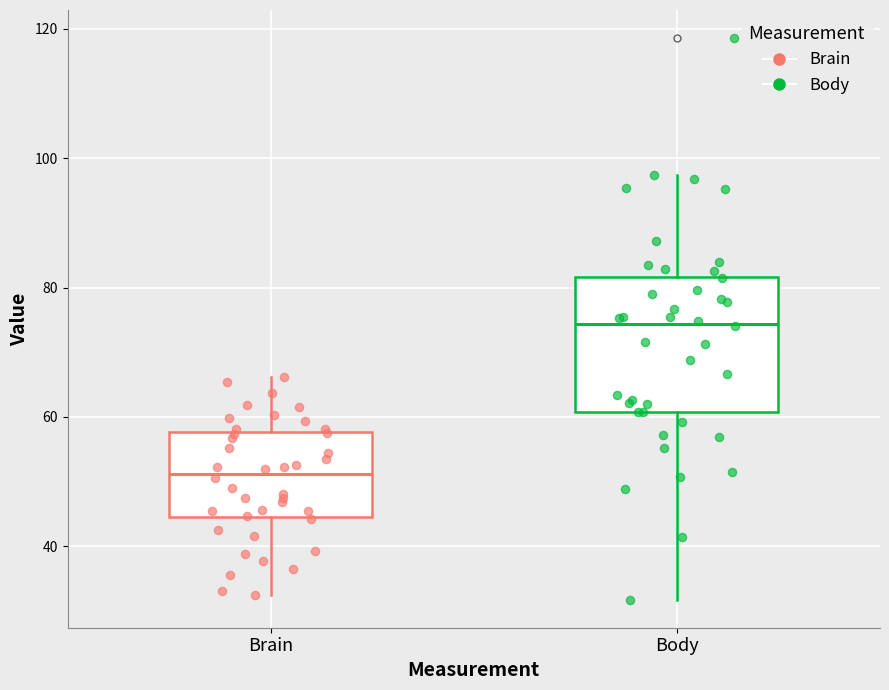

Reading left to right, transcribe this box plot: for each box, give where its median line is, the range the box spans, and where its two whiskers end, as read against the y-axis. The values are not printed on the chart, so give them approximately, as read against the axis.

Brain: median 52, box 44 to 58, whiskers 32 to 66
Body: median 74, box 60 to 82, whiskers 32 to 98